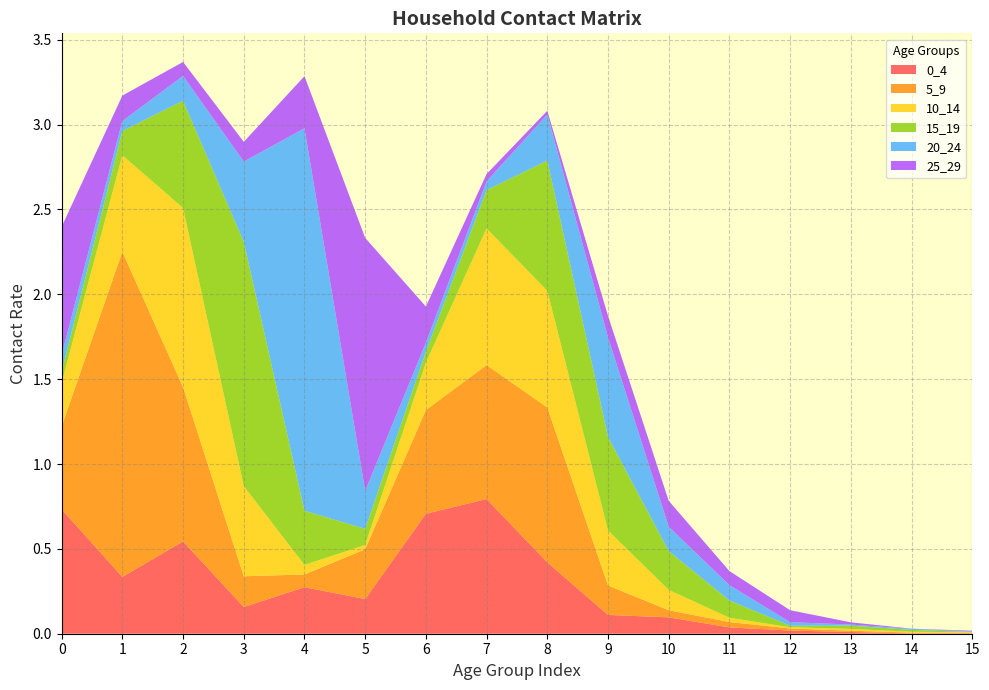

Reading left to right, extract all data points from this chart.

0_4: 0=0.7	1=0.3	2=0.5	3=0.2	4=0.3	5=0.2	6=0.7	7=0.8	8=0.4	9=0.1	10=0.1	11=0.0	12=0.0	13=0.0	14=0.0	15=0.0
5_9: 0=0.5	1=1.9	2=0.9	3=0.2	4=0.1	5=0.3	6=0.6	7=0.8	8=0.9	9=0.2	10=0.0	11=0.0	12=0.0	13=0.0	14=0.0	15=0.0
10_14: 0=0.3	1=0.6	2=1.1	3=0.5	4=0.1	5=0.0	6=0.3	7=0.8	8=0.7	9=0.3	10=0.1	11=0.0	12=0.0	13=0.0	14=0.0	15=0.0
15_19: 0=0.1	1=0.1	2=0.6	3=1.4	4=0.3	5=0.1	6=0.1	7=0.2	8=0.8	9=0.6	10=0.2	11=0.1	12=0.0	13=0.0	14=0.0	15=0.0
20_24: 0=0.1	1=0.1	2=0.1	3=0.5	4=2.3	5=0.2	6=0.1	7=0.1	8=0.3	9=0.6	10=0.1	11=0.1	12=0.0	13=0.0	14=0.0	15=0.0
25_29: 0=0.8	1=0.1	2=0.1	3=0.1	4=0.3	5=1.5	6=0.2	7=0.0	8=0.0	9=0.1	10=0.2	11=0.1	12=0.1	13=0.0	14=0.0	15=0.0